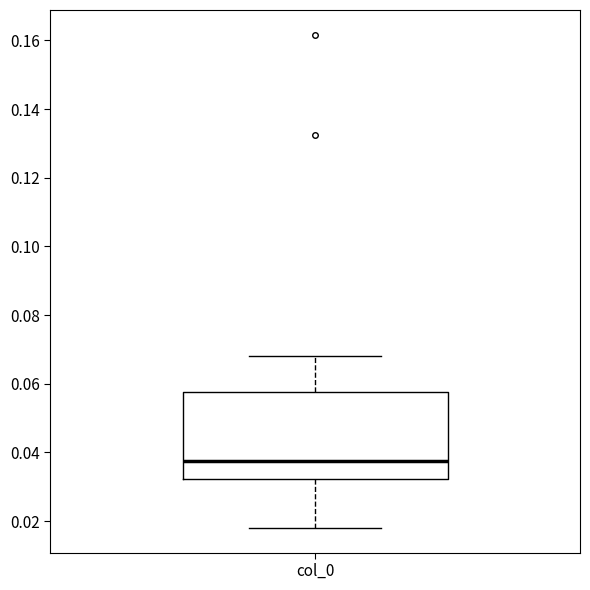

Where does the lower whisker of the box for col_0 end on the y-axis? The values are not printed on the chart, so give them approximately, as read against the axis.

0.018